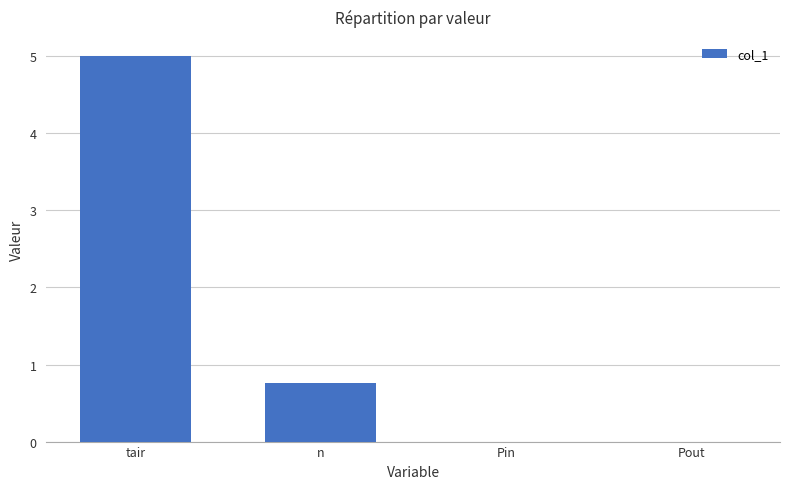

Which has a higher value, tair or Pin?

tair